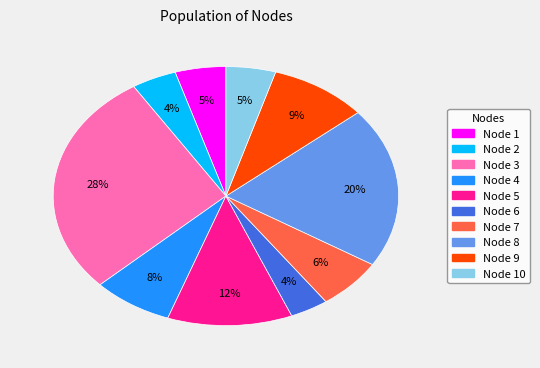

Do Node 8 and Node 3 together represent more than half of the pie?

No